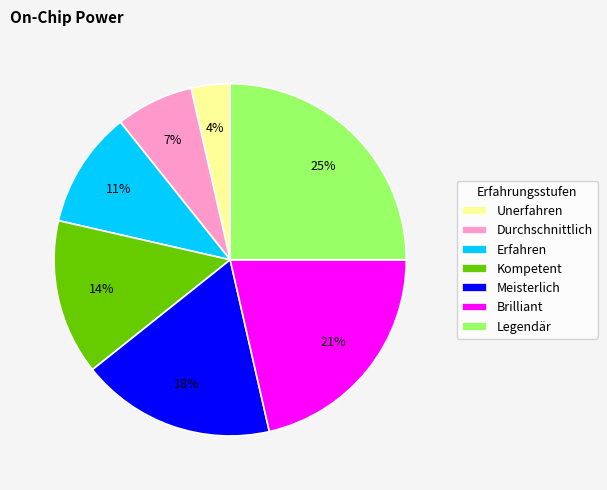

Is the sum of Brilliant and Meisterlich greater than half?

No